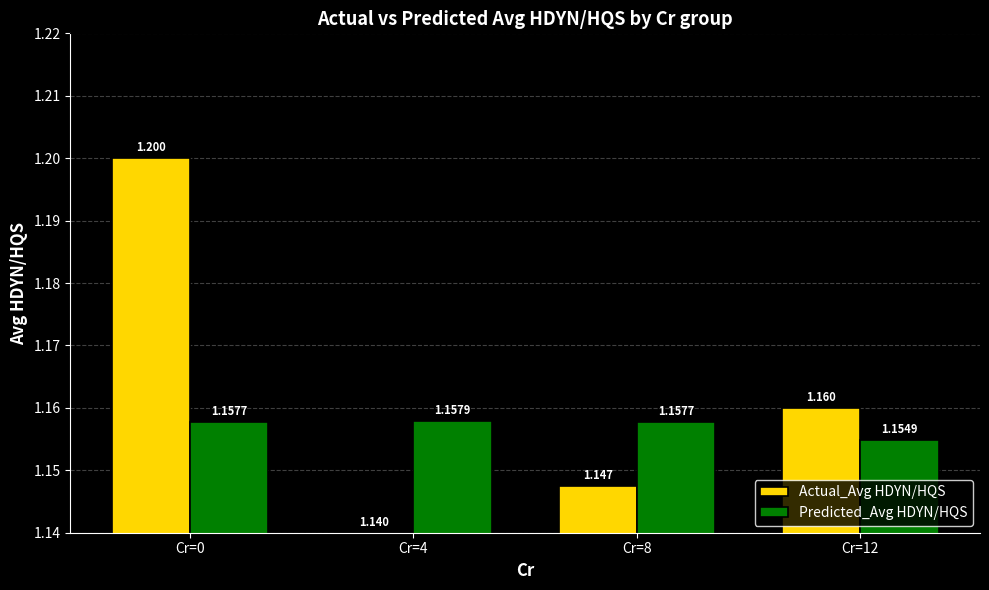

Which category has the lowest value in the Predicted_Avg HDYN/HQS series?

Cr=12